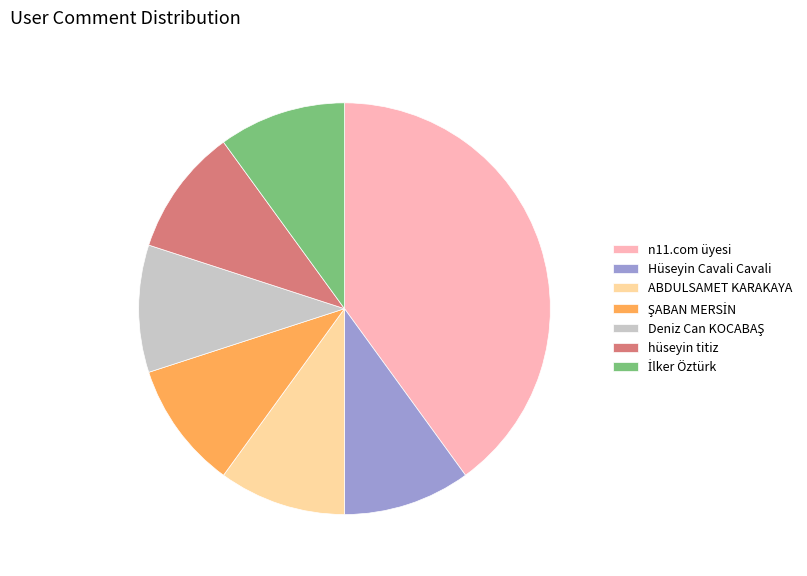

Which category has the biggest portion of the pie?

n11.com üyesi